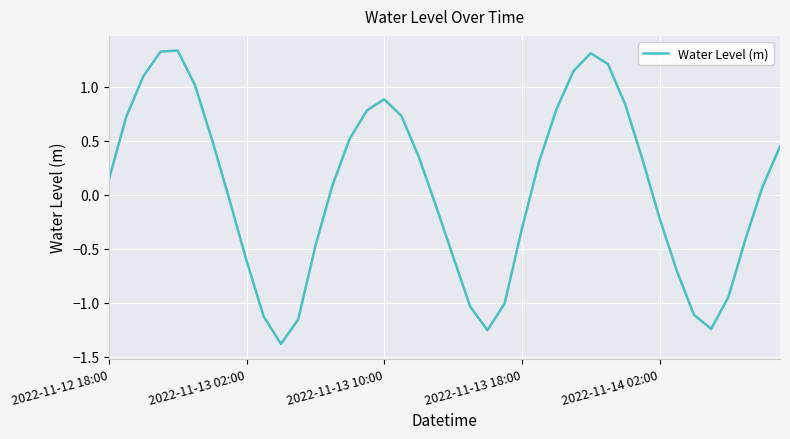

What is the difference between the maximum and minimum values?

2.7